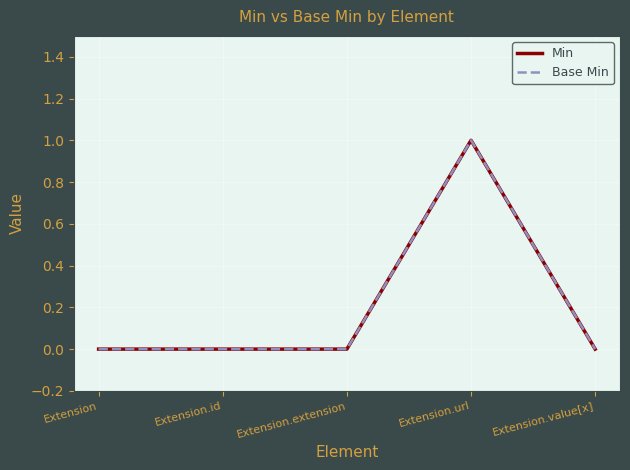

Does the chart have visible grid lines?

Yes